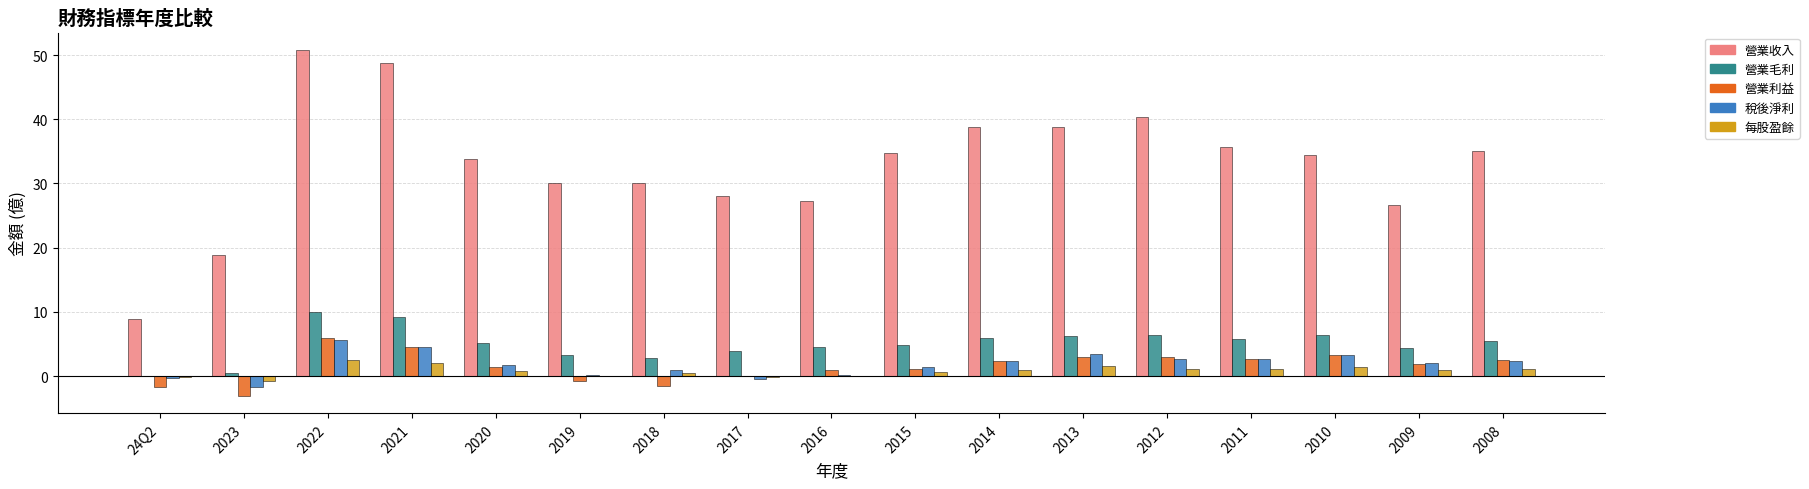

At which category is the sum across all series the highest?

2022